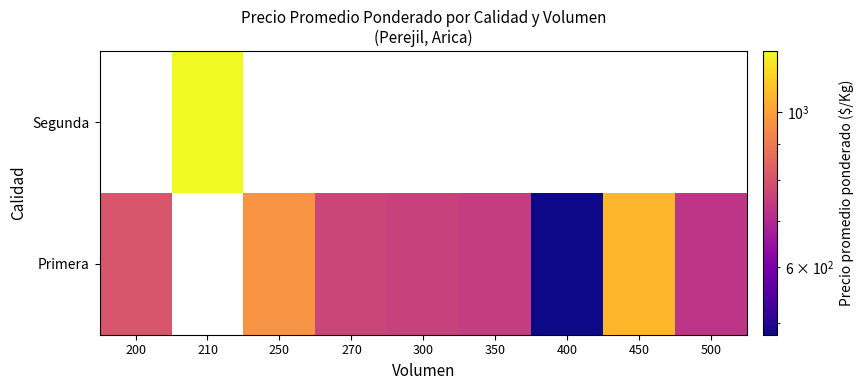

List the labels in order of Primera value, largest first.

210, 450, 250, 200, 270, 300, 350, 500, 400